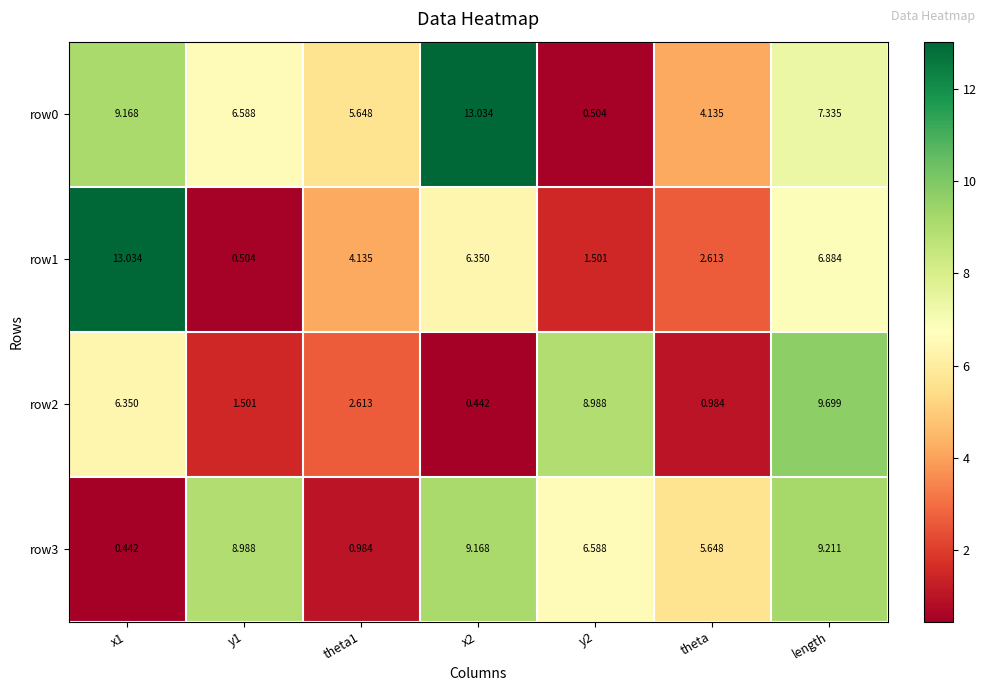

At how many categories does at least one series exceed 12?

2